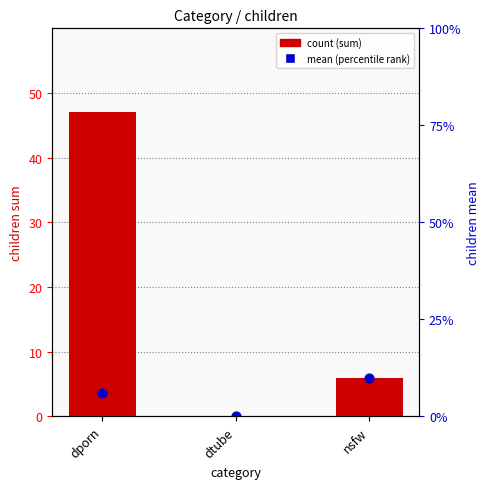

Which series reaches the minimum Y coordinate?

children sum